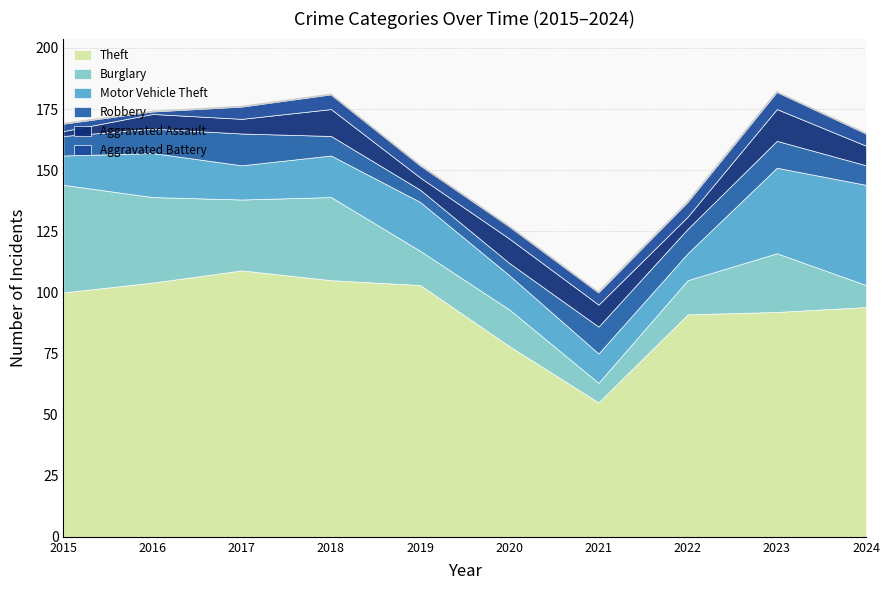

Reading left to right, what are all the values shown in this chart?

Theft: 2015=100	2016=104	2017=109	2018=105	2019=103	2020=78	2021=55	2022=91	2023=92	2024=94
Burglary: 2015=44	2016=35	2017=29	2018=34	2019=14	2020=15	2021=8	2022=14	2023=24	2024=9
Motor Vehicle Theft: 2015=12	2016=18	2017=14	2018=17	2019=20	2020=14	2021=12	2022=11	2023=35	2024=41
Robbery: 2015=8	2016=10	2017=13	2018=8	2019=5	2020=5	2021=11	2022=10	2023=11	2024=8
Aggravated Assault: 2015=2	2016=6	2017=6	2018=11	2019=5	2020=10	2021=9	2022=5	2023=13	2024=8
Aggravated Battery: 2015=3	2016=1	2017=5	2018=6	2019=5	2020=5	2021=5	2022=6	2023=7	2024=5